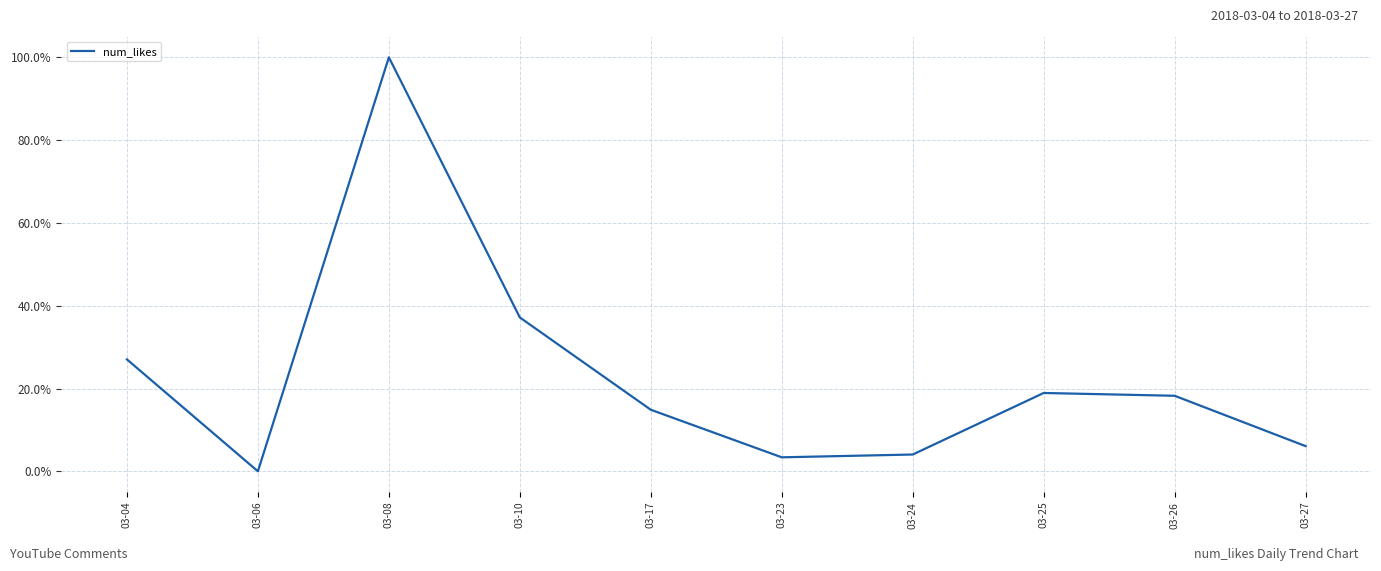

What is the average value?

23.0